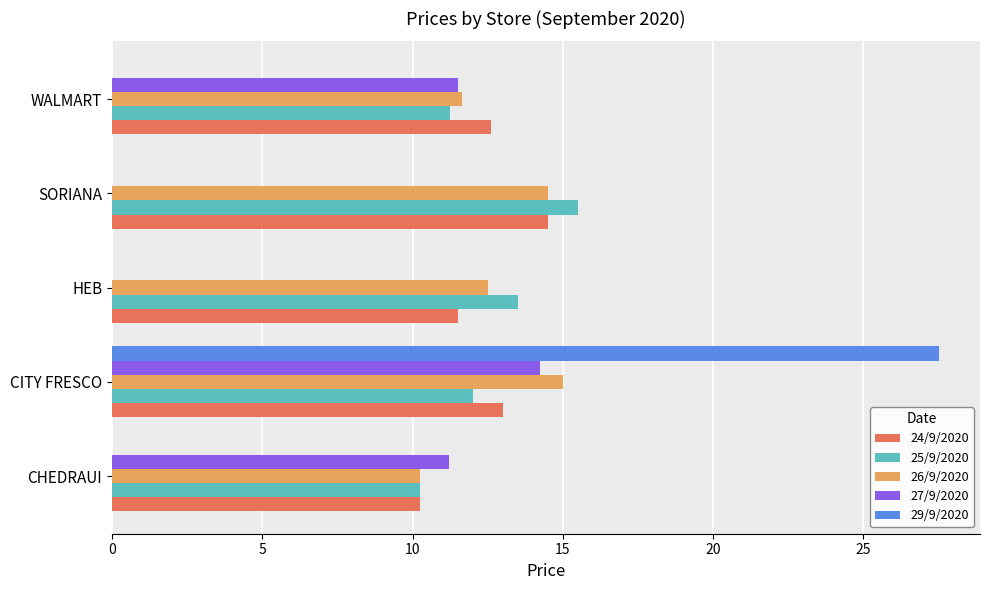

Is it true that 25/9/2020 equals 17.7 at CITY FRESCO?

False